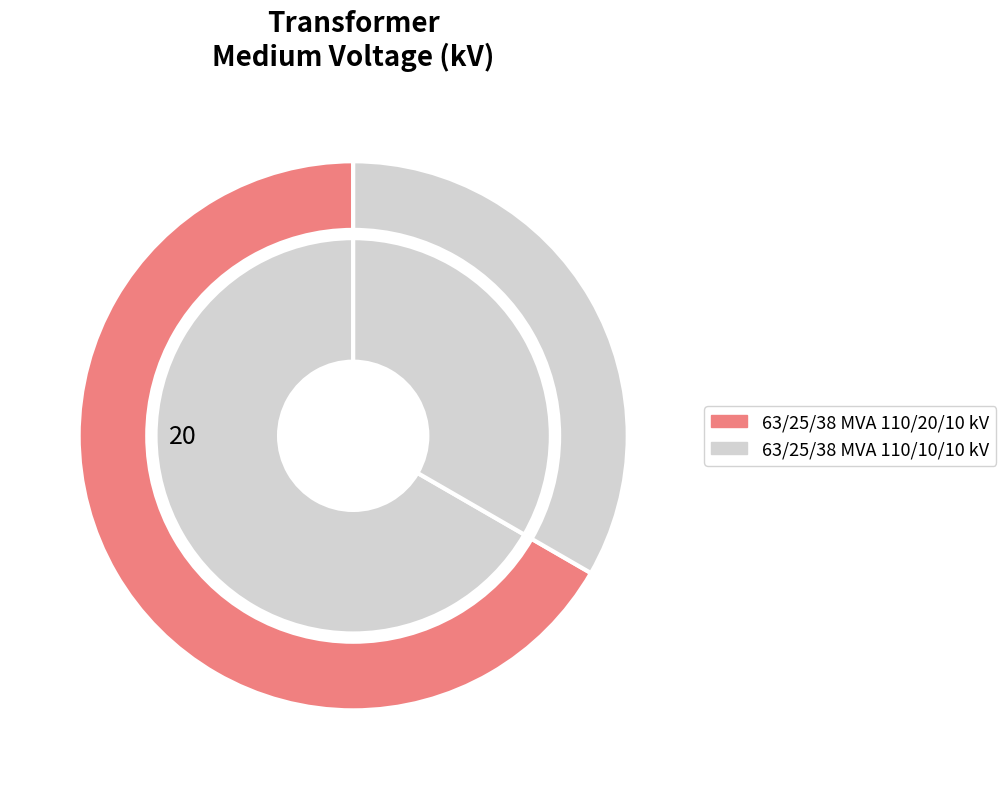

What percentage is the 63/25/38 MVA 110/20/10 kV slice, to the nearest percent?

67%